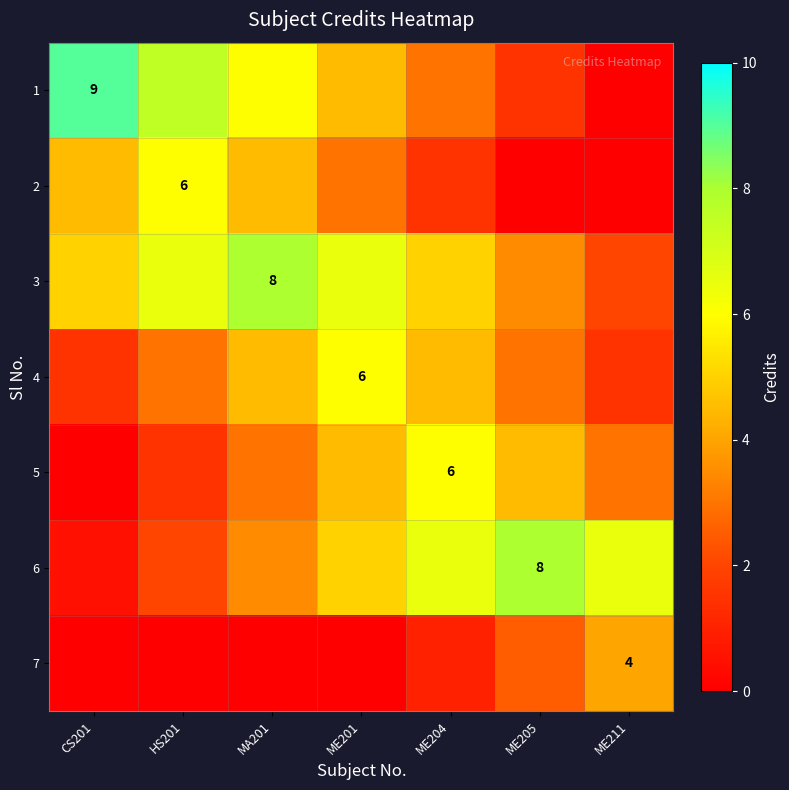

The 6 series shows 13.0 at ME205. True or false?

False